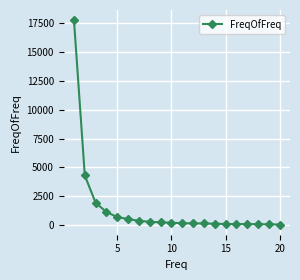

What is the maximum value shown in the chart?

17782